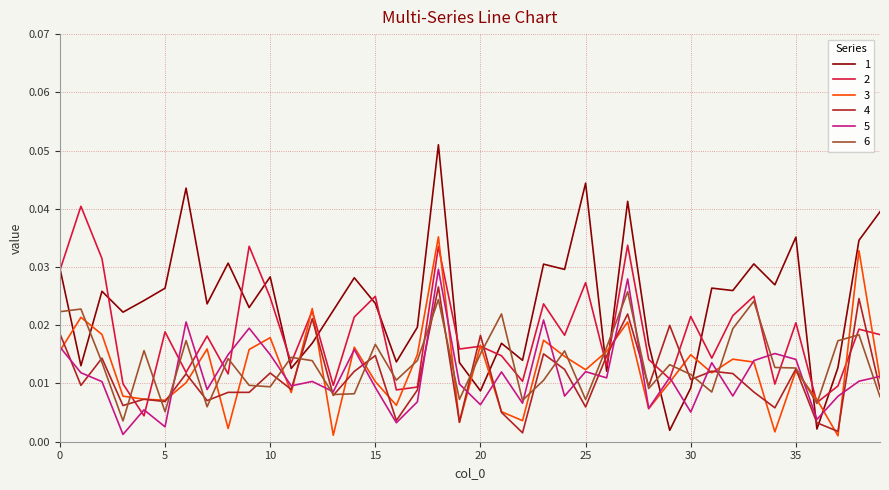

How many intersections are there between 1 and 6?

12